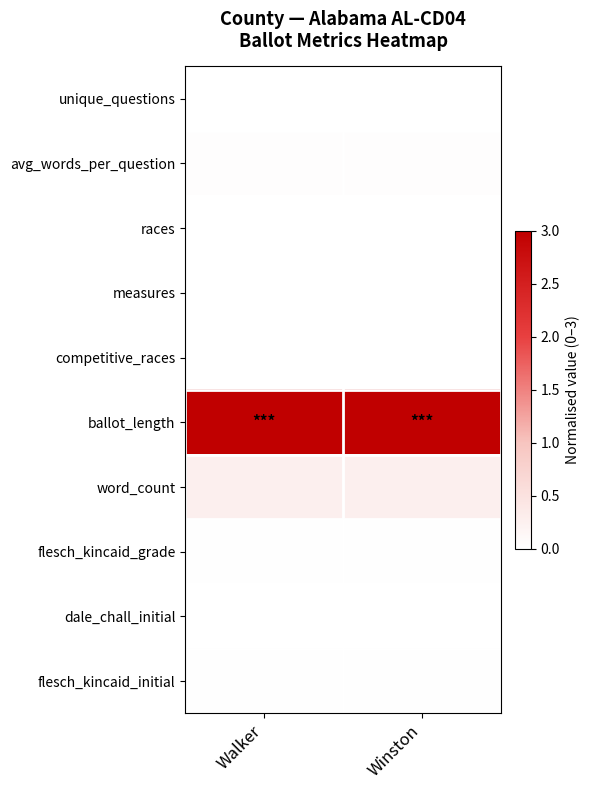

Which label corresponds to the largest value in the chart?

Winston